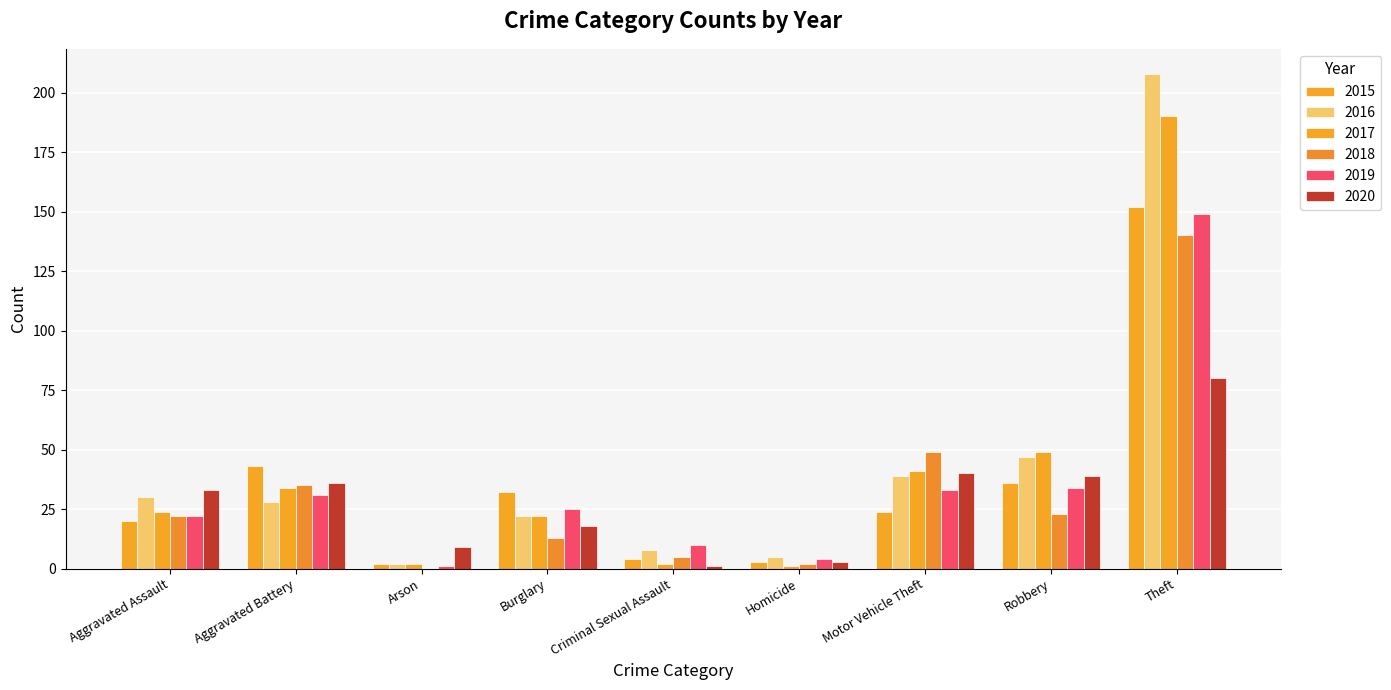

How many categories are shown in the chart?

9